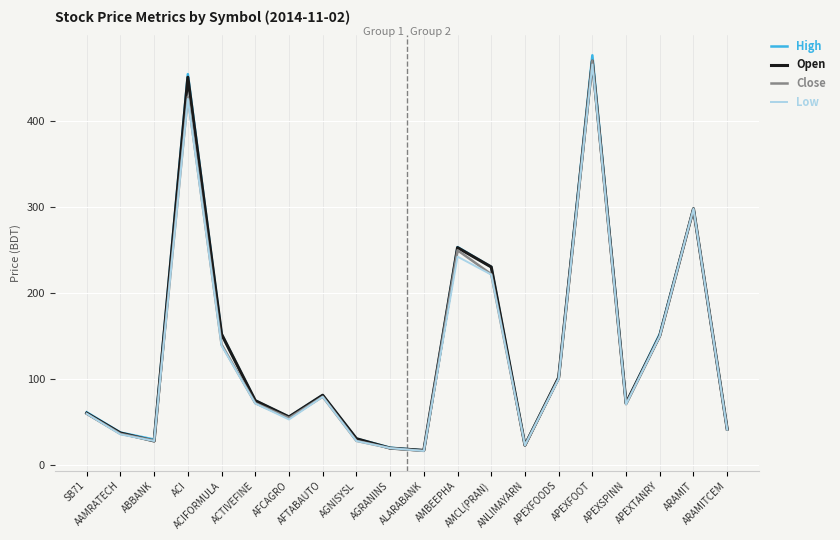

What is the greatest value displayed?

475.9